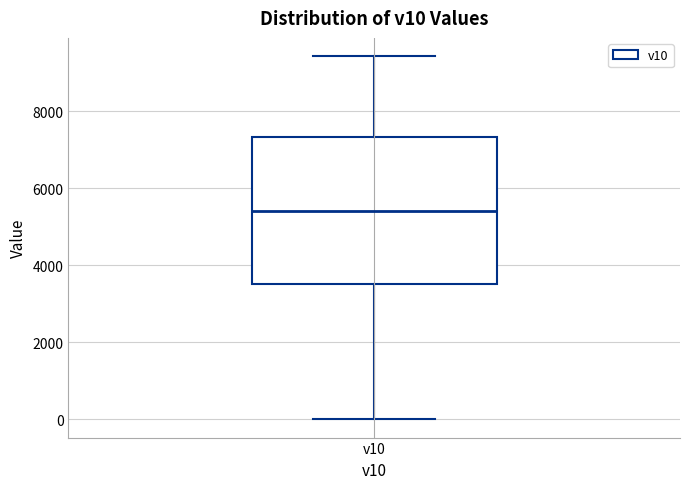

Read this box plot against the y-axis: the position of the median line, the range covered by the box, and the ends of both whiskers. The values are not printed on the chart, so give them approximately, as read against the axis.

median 5400, box 3600 to 7400, whiskers 0 to 9400